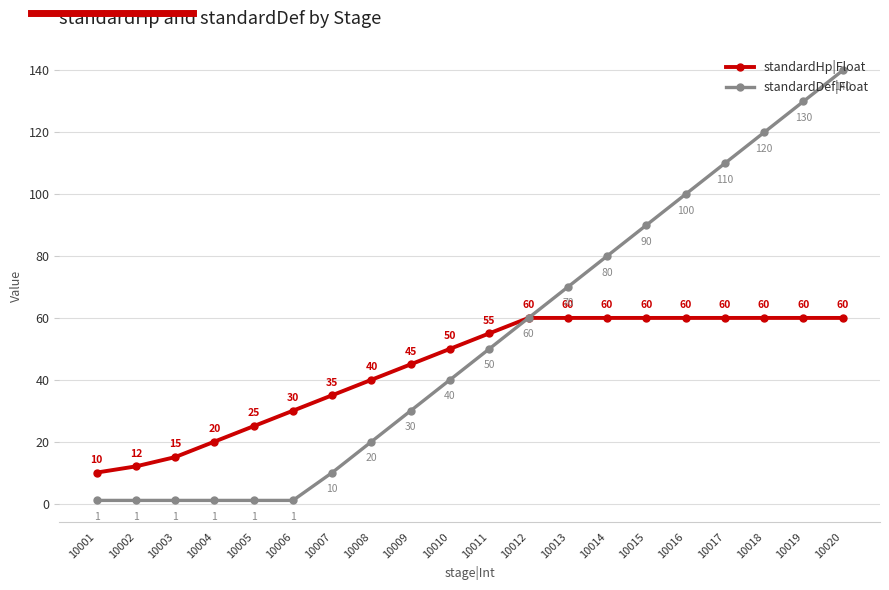

Where is standardHp|Float nearest to the value 35?

10007